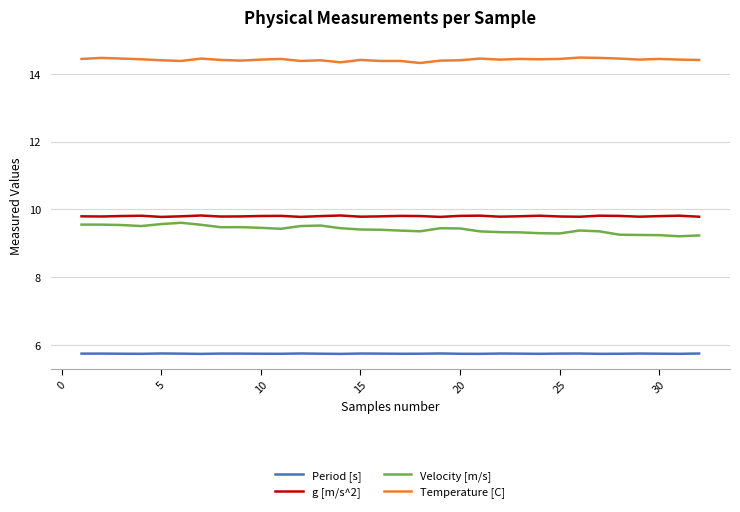

True or false: Temperature [C] and Period [s] cross at least once.

False